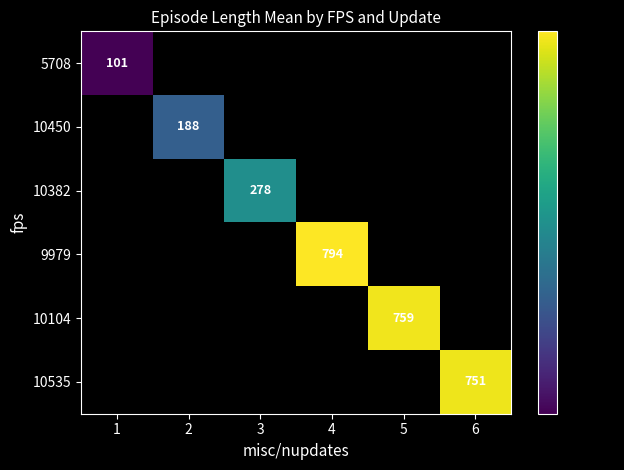

Which category has the highest value across all series?

4